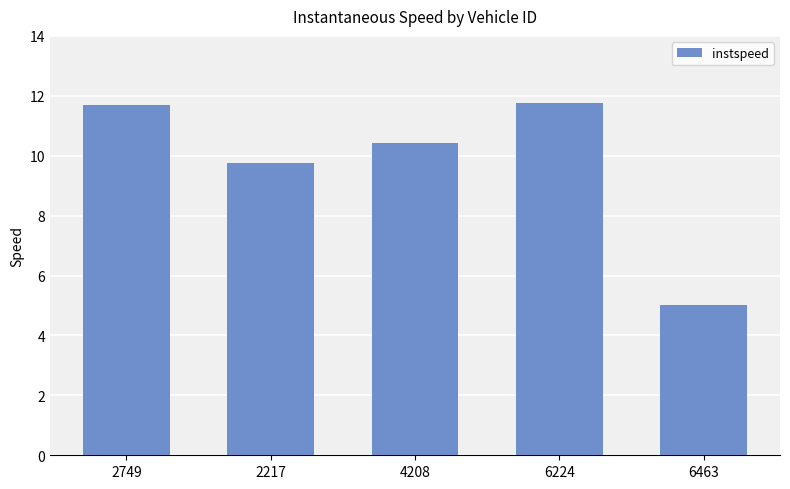

At which label does the data first exceed 10?

2749